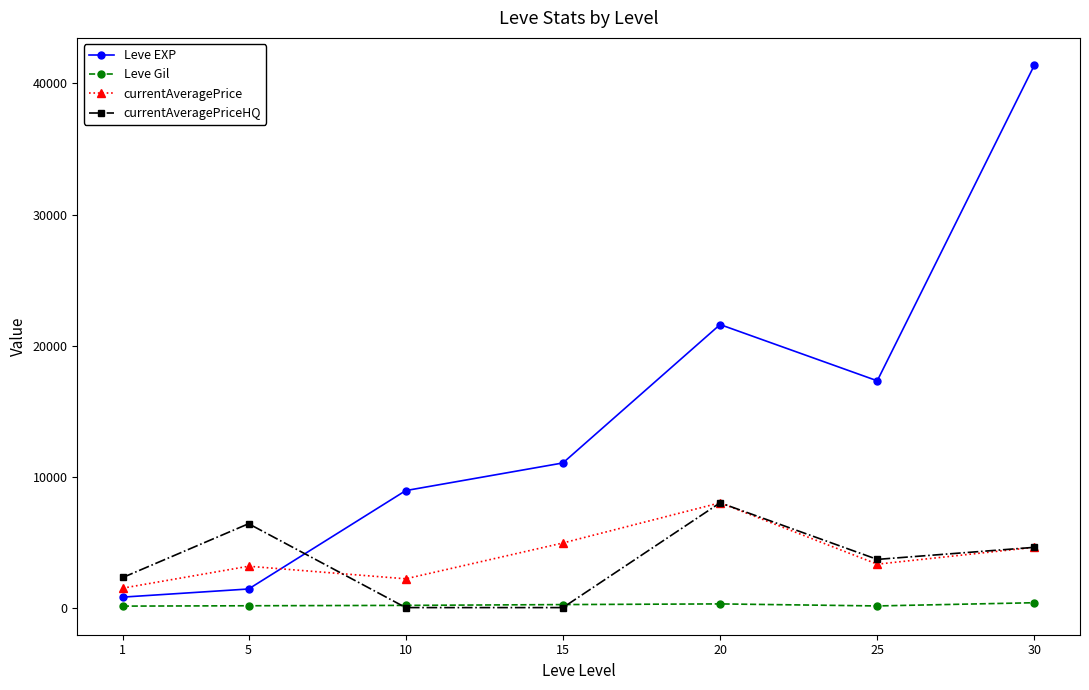

What is the average value of the Leve Gil series?

204.4